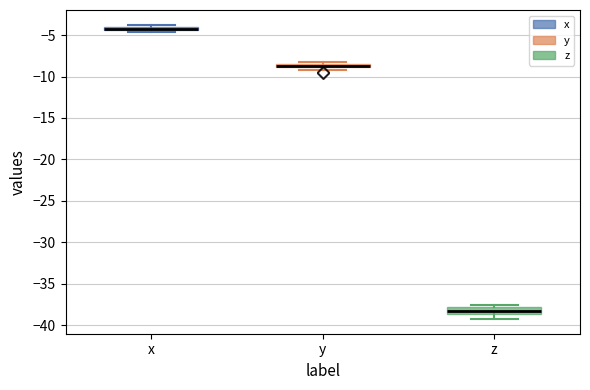

Where is the lower edge of the box for z on the y-axis? The values are not printed on the chart, so give them approximately, as read against the axis.

-38.5